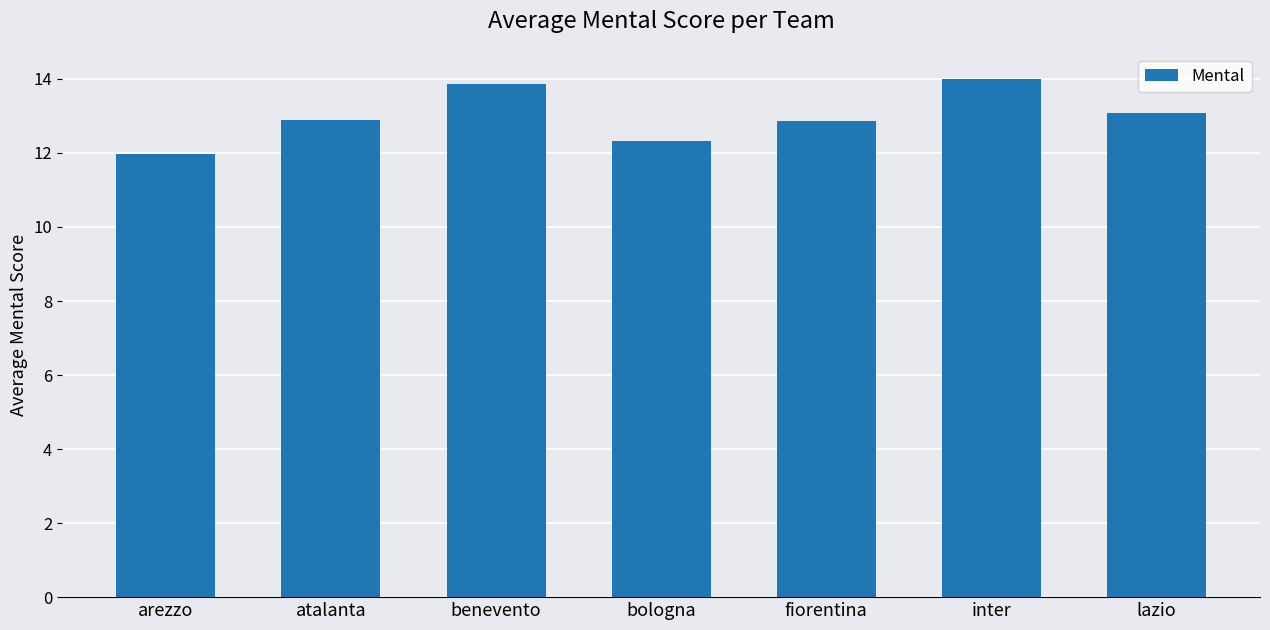

The chart shows a value of 3.3 at atalanta. True or false?

False